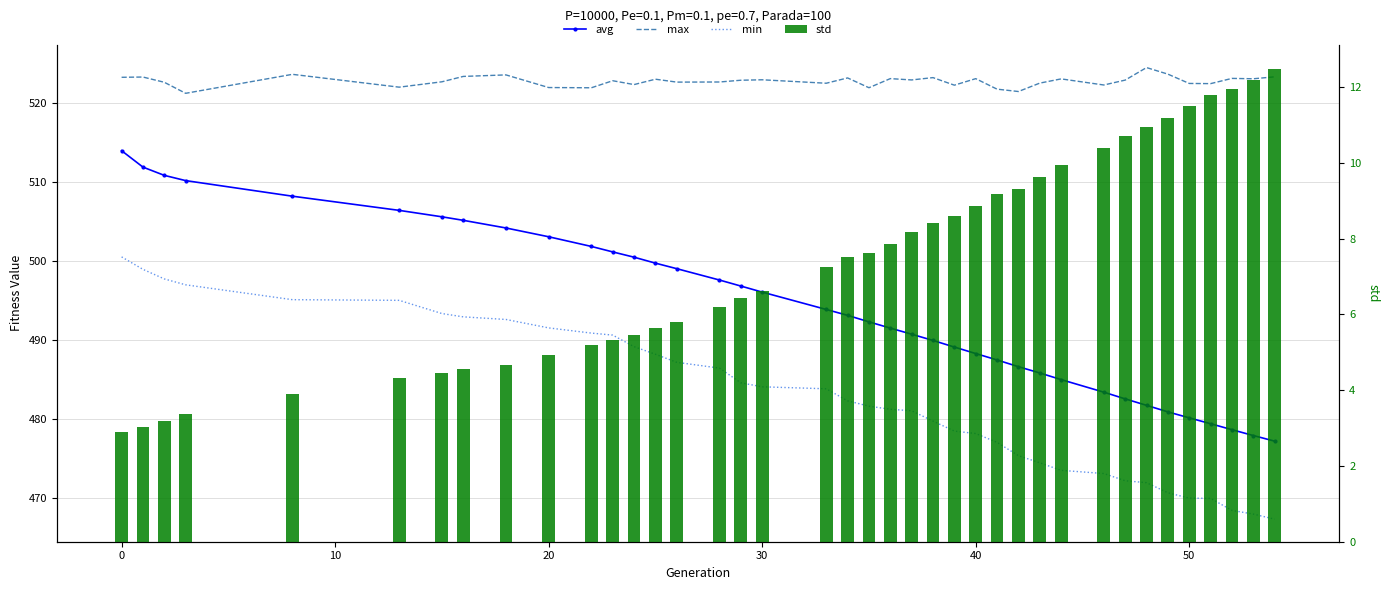

List the series in order of their peak value, lowest first.

std, min, avg, max